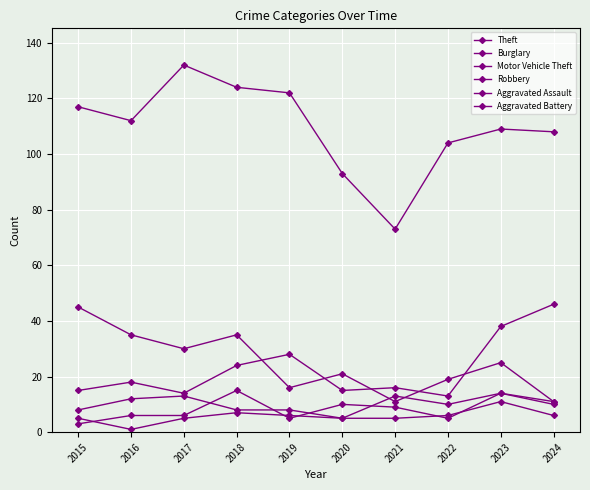

Count the number of data series in this chart.

6